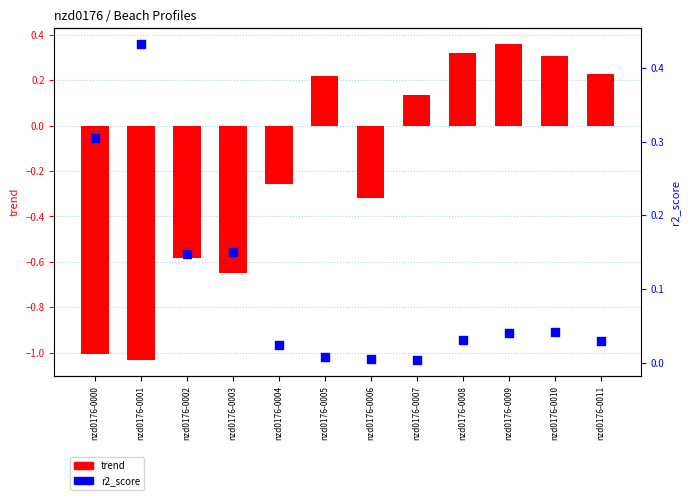

Which series reaches the minimum Y coordinate?

trend